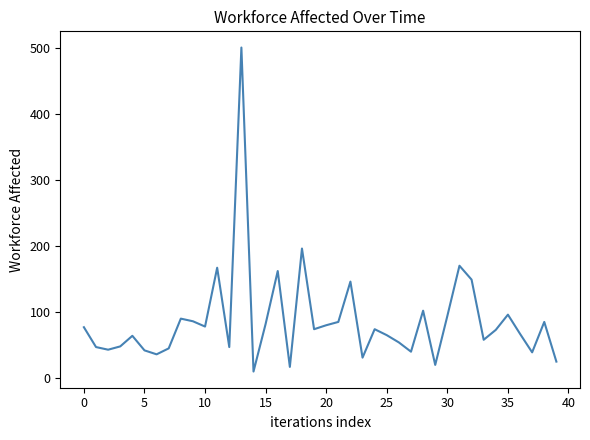

What is the difference between the maximum and minimum values?

490